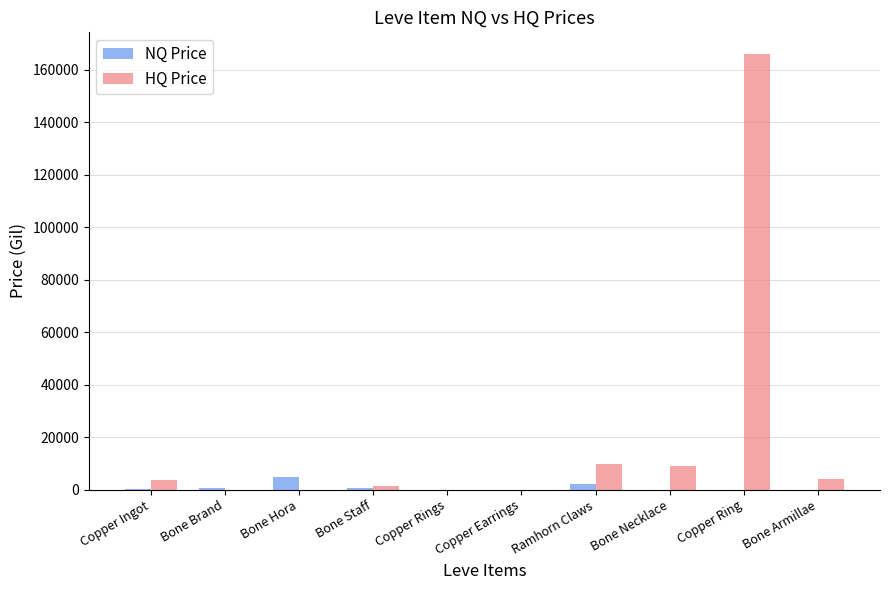

What are all the series names shown in the legend?

NQ Price, HQ Price